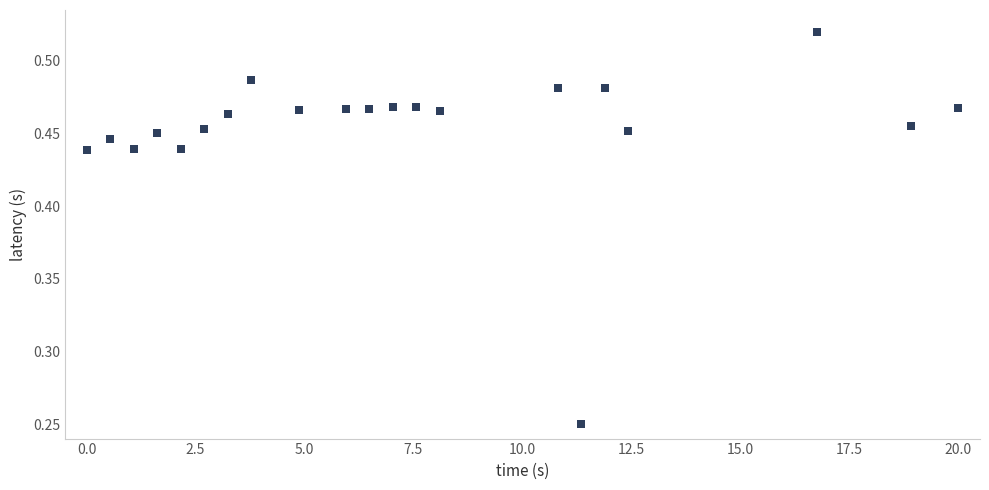

What is the range of Y values (max minus min)?

0.3